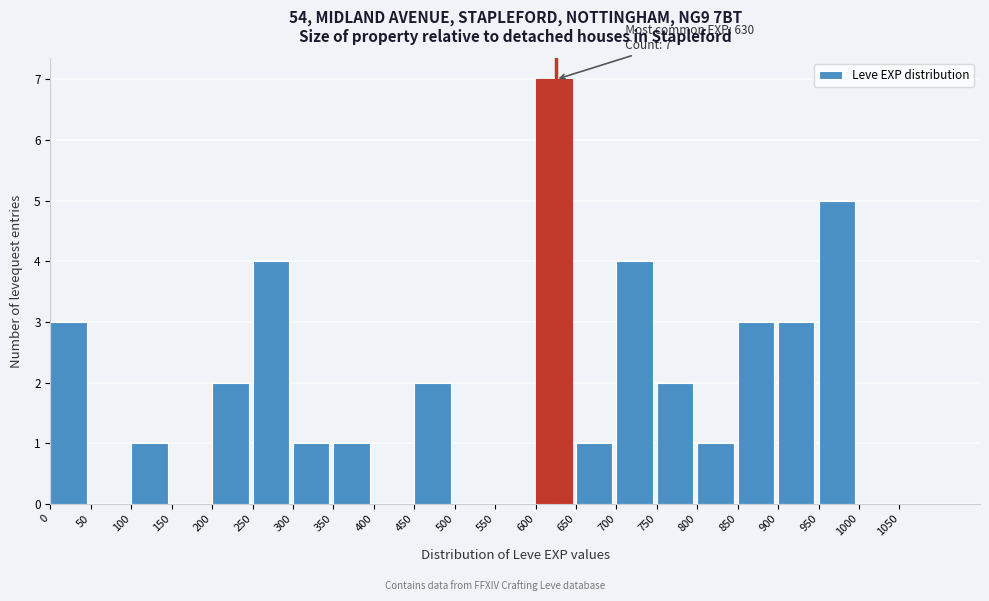

Which range on the x-axis has the tallest bar?

600 to 650